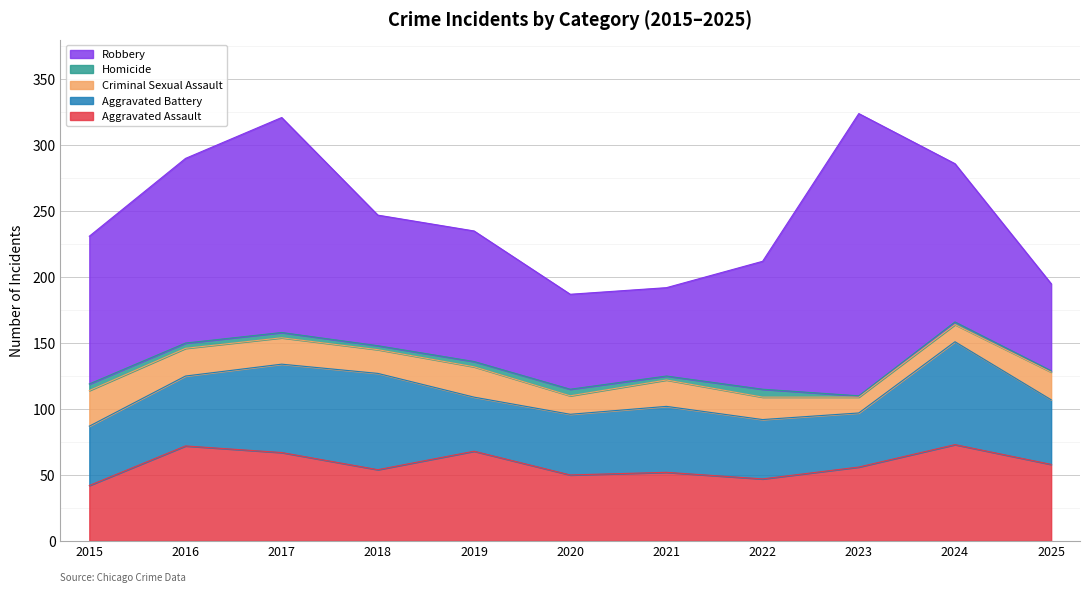

Reading left to right, extract all data points from this chart.

Aggravated Assault: 2015=42	2016=72	2017=67	2018=54	2019=68	2020=50	2021=52	2022=47	2023=56	2024=73	2025=58
Aggravated Battery: 2015=45	2016=53	2017=67	2018=73	2019=41	2020=46	2021=50	2022=45	2023=41	2024=78	2025=49
Criminal Sexual Assault: 2015=27	2016=21	2017=20	2018=18	2019=23	2020=14	2021=20	2022=17	2023=12	2024=13	2025=21
Homicide: 2015=5	2016=4	2017=4	2018=3	2019=4	2020=5	2021=3	2022=6	2023=1	2024=2	2025=1
Robbery: 2015=112	2016=140	2017=163	2018=99	2019=99	2020=72	2021=67	2022=97	2023=214	2024=120	2025=66